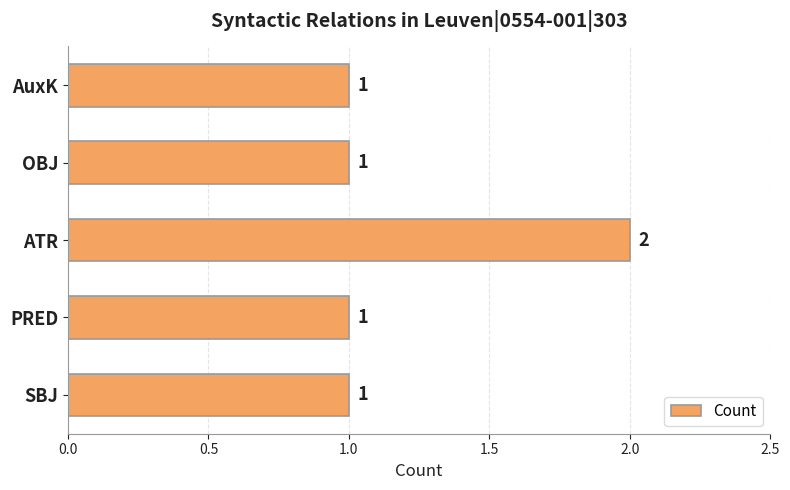

Reading bottom to top, extract all data points from this chart.

1	1	2	1	1